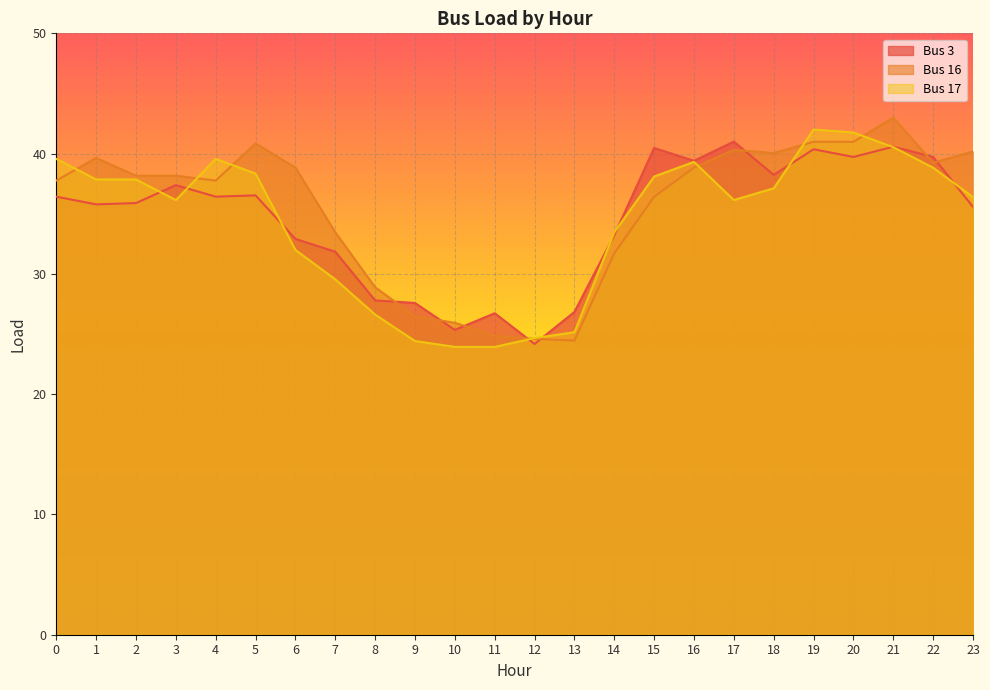

Is the value of Bus 3 at 14 greater than the value of Bus 17 at 14?

No